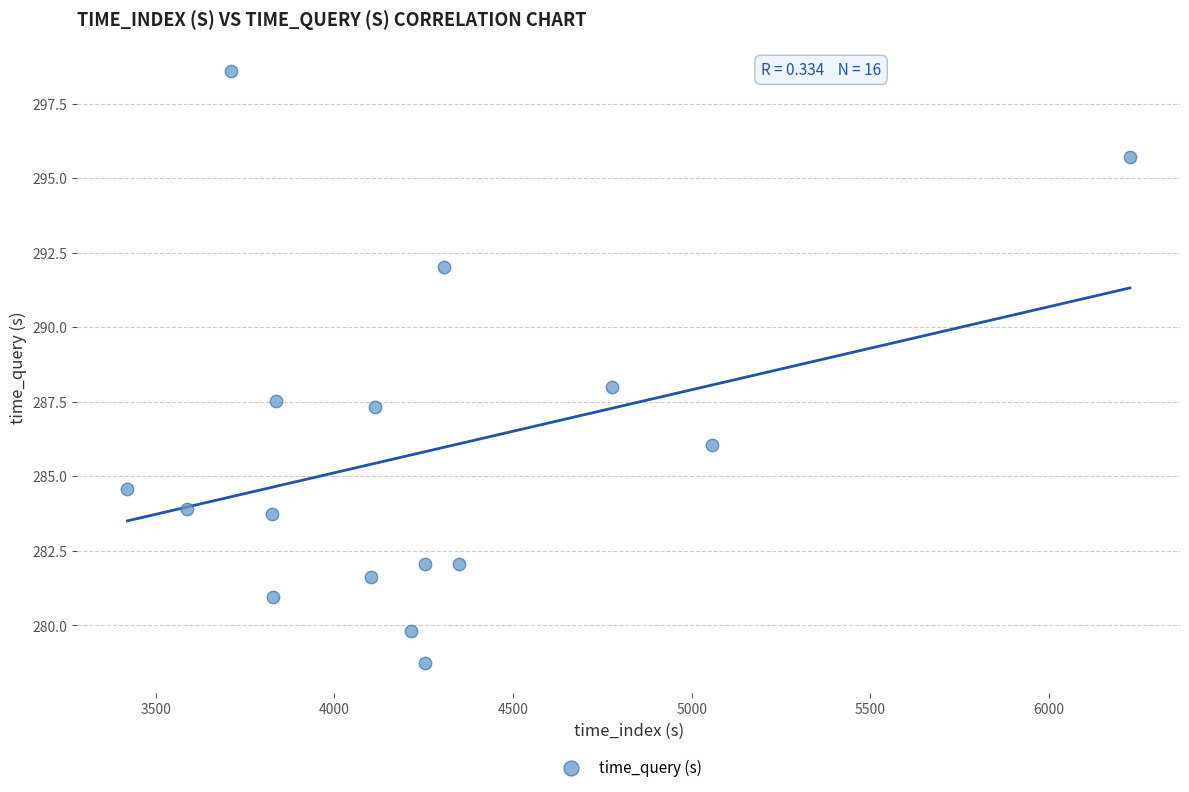

Count the number of points in this scatter plot.

16